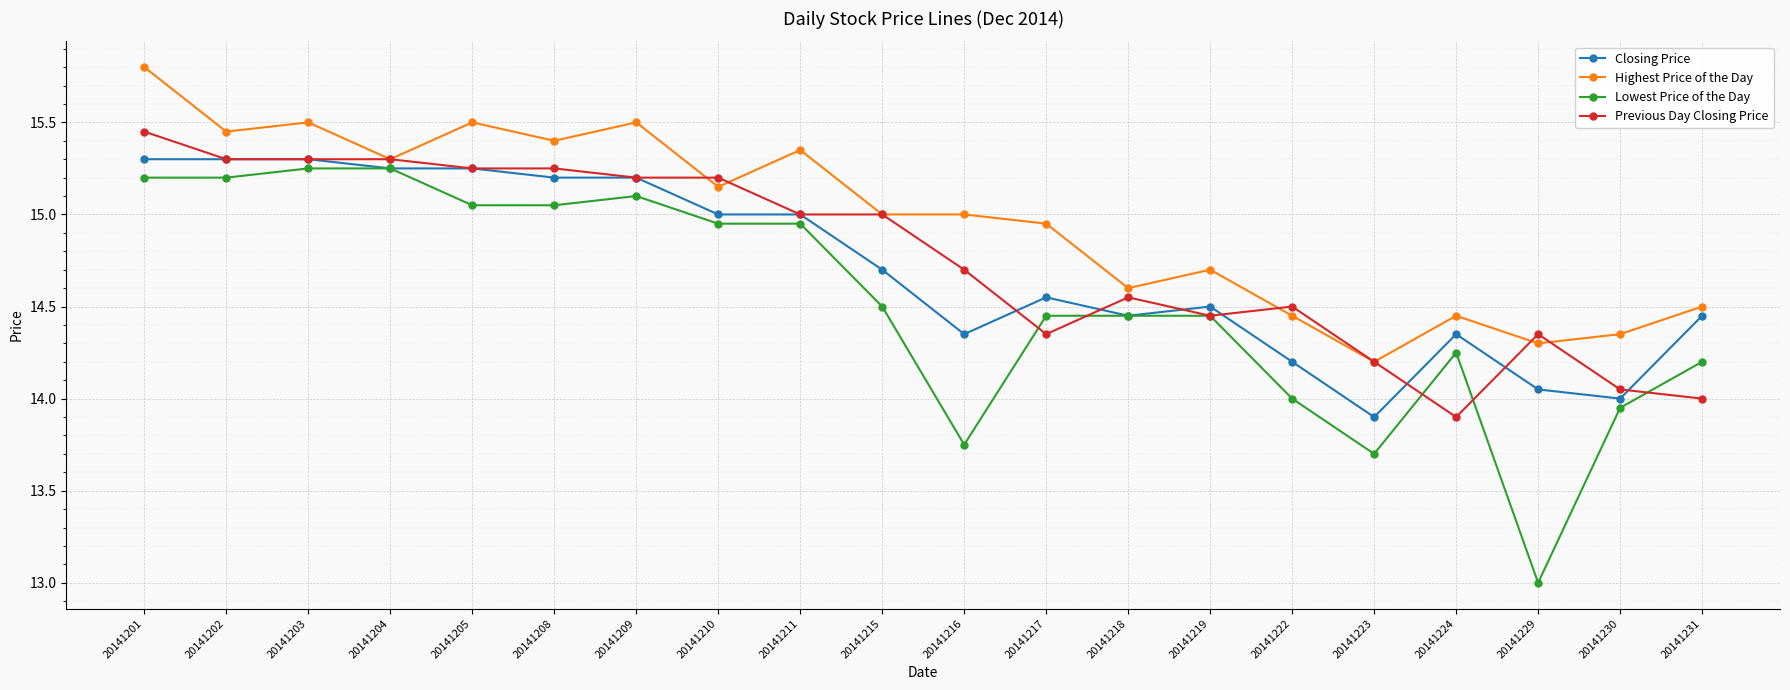

What is the sum of all Closing Price values?

294.3